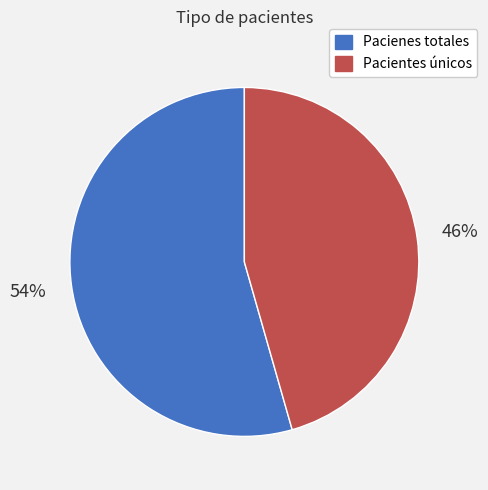

Which has a higher value, Pacientes únicos or Pacienes totales?

Pacienes totales